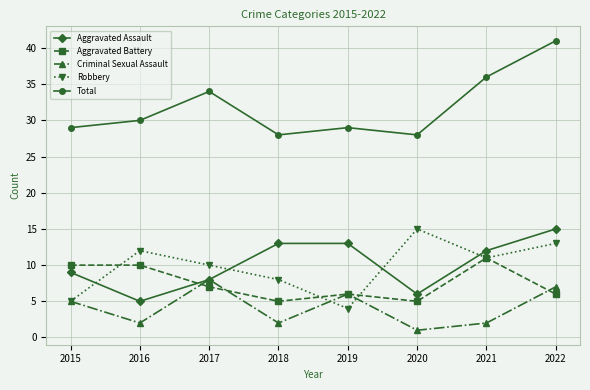

Reading left to right, what are all the values shown in this chart?

Aggravated Assault: 9	5	8	13	13	6	12	15
Aggravated Battery: 10	10	7	5	6	5	11	6
Criminal Sexual Assault: 5	2	8	2	6	1	2	7
Robbery: 5	12	10	8	4	15	11	13
Total: 29	30	34	28	29	28	36	41